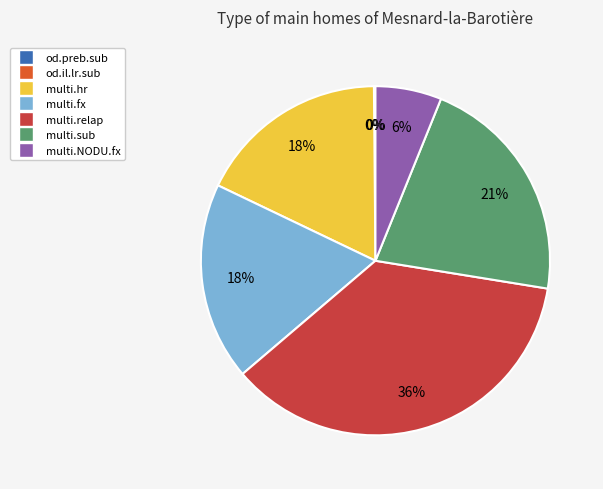

To the nearest percent, what portion does multi.fx represent?

18%